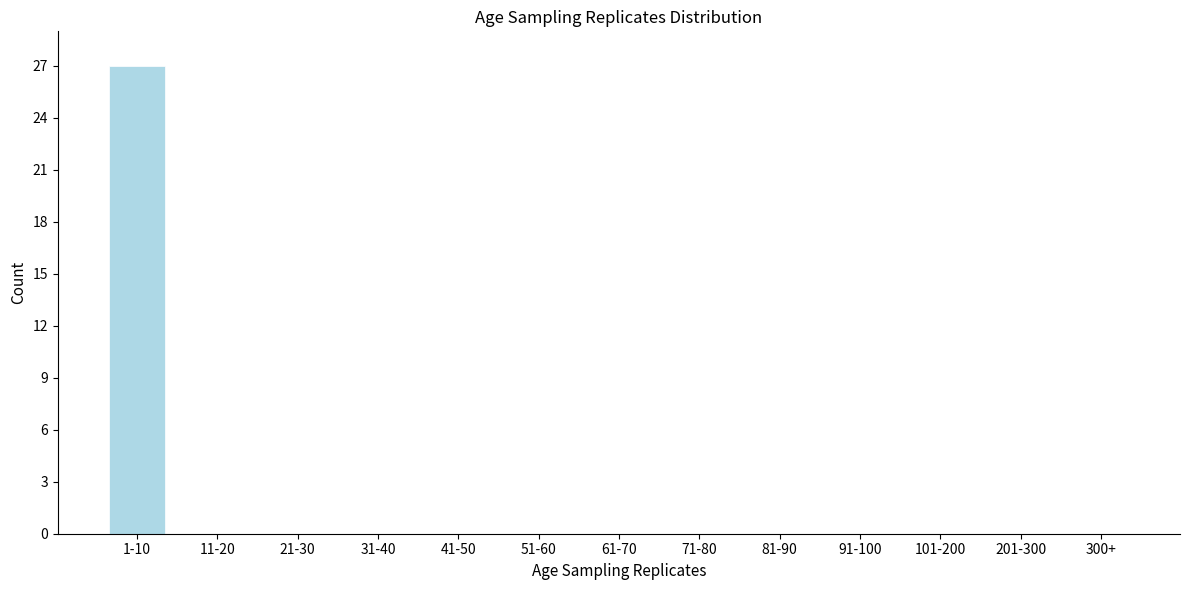

Reading right to left, list all the values displayed in this chart.

300+=0	201-300=0	101-200=0	91-100=0	81-90=0	71-80=0	61-70=0	51-60=0	41-50=0	31-40=0	21-30=0	11-20=0	1-10=27